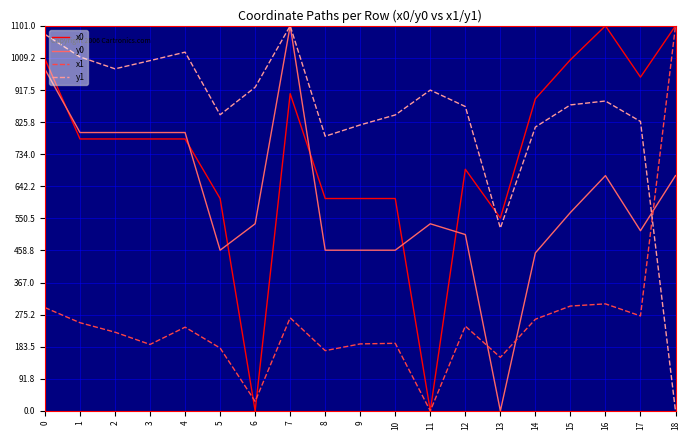

Is the value of x1 at 1 greater than the value of y1 at 6?

No